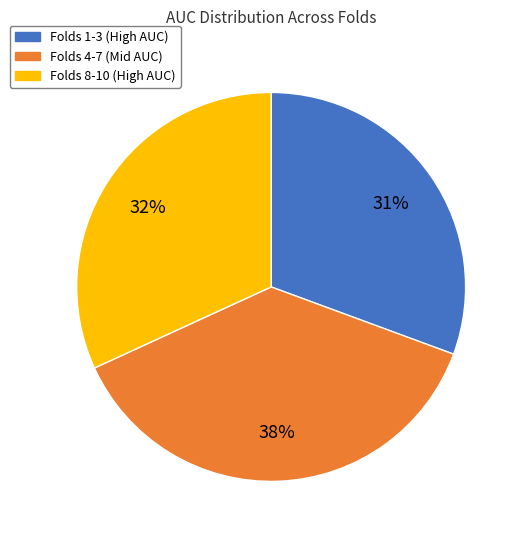

What is the largest slice in the pie chart?

Folds 4-7 (Mid AUC)